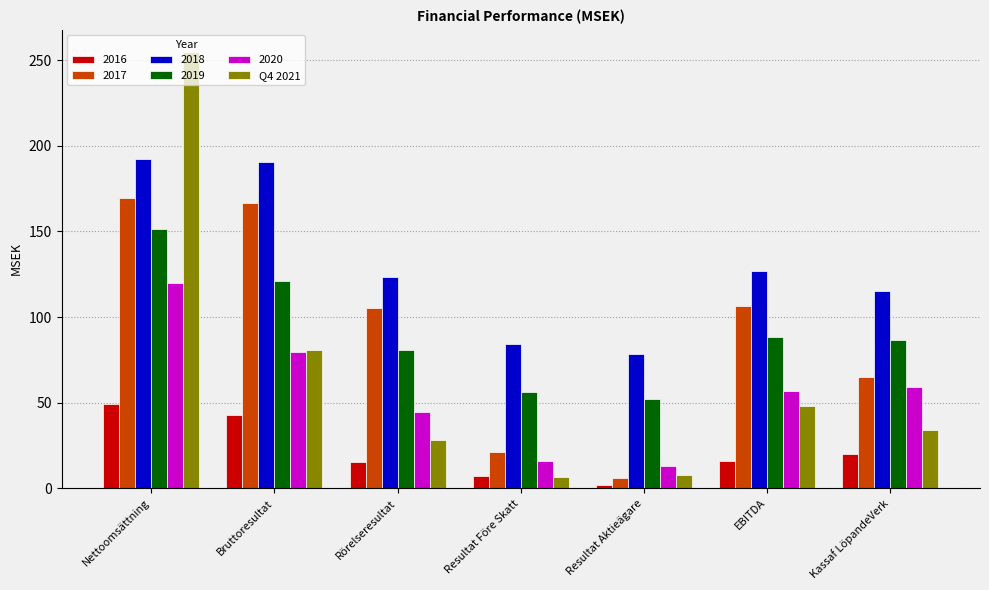

The value of Q4 2021 at Nettoomsättning is 255.1. True or false?

True